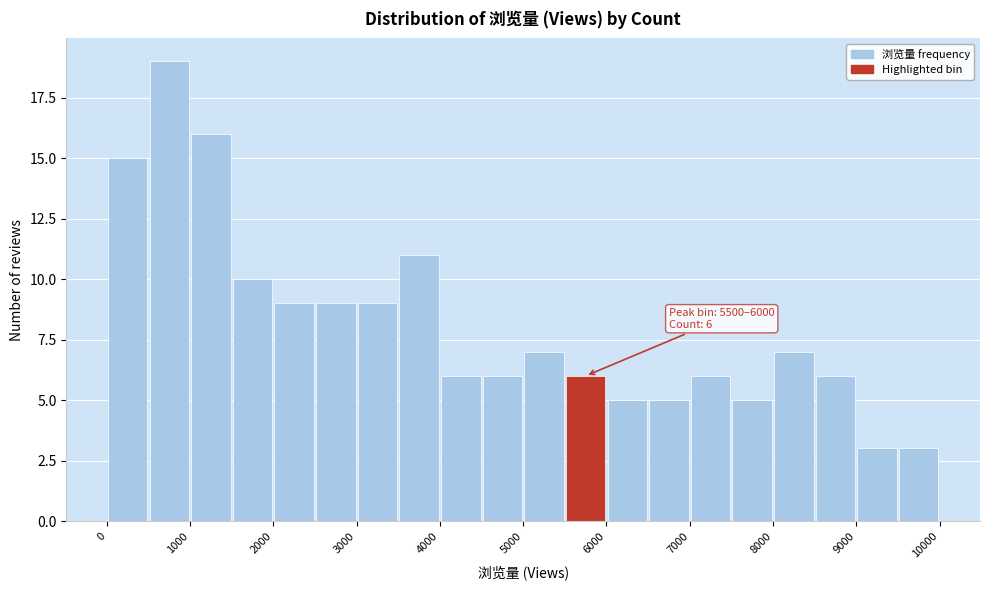

Over which range of the x-axis is the bar tallest?

500 to 1000